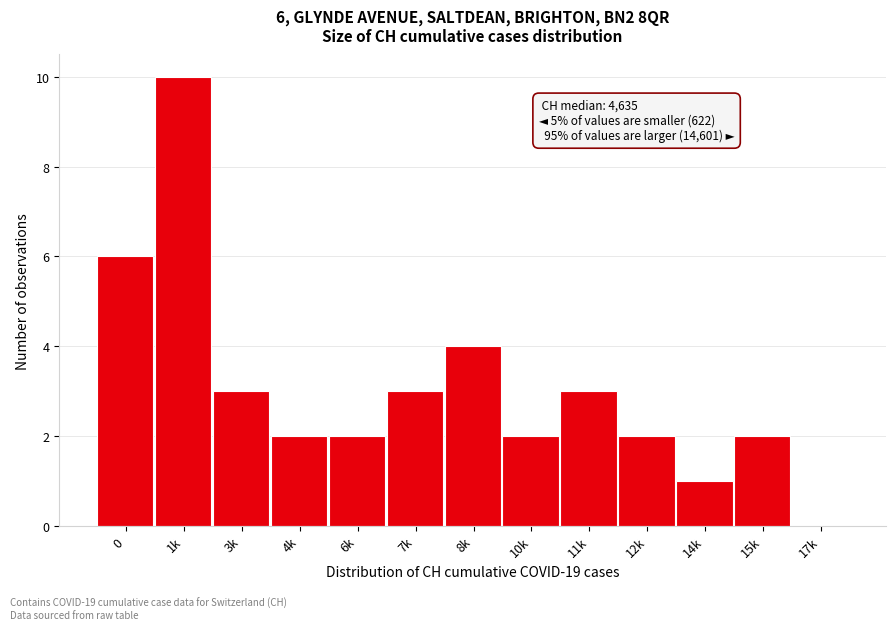

Reading left to right, what are all the values shown in this chart?

0=6	1k=10	3k=3	4k=2	6k=2	7k=3	8k=4	10k=2	11k=3	12k=2	14k=1	15k=2	17k=0